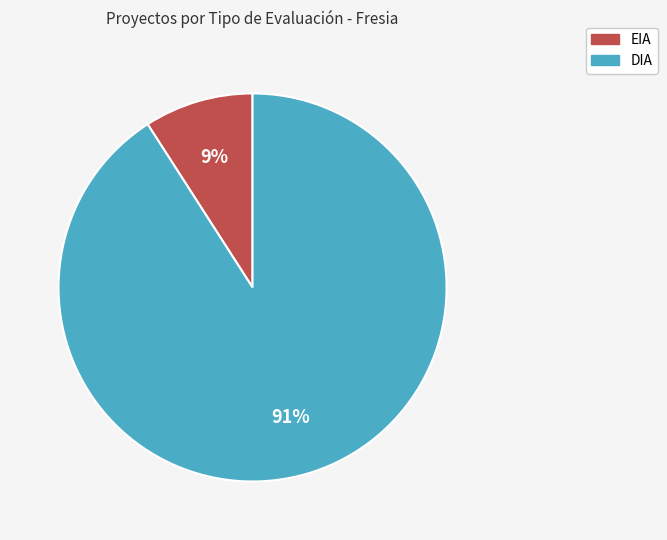

How many segments does this pie chart have?

2